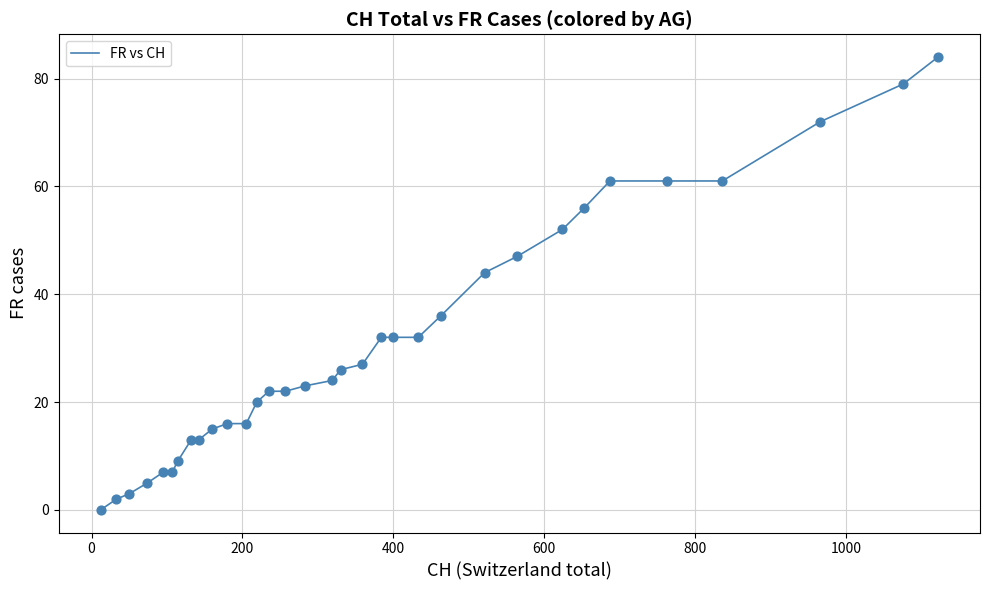

What is the greatest value displayed?

84